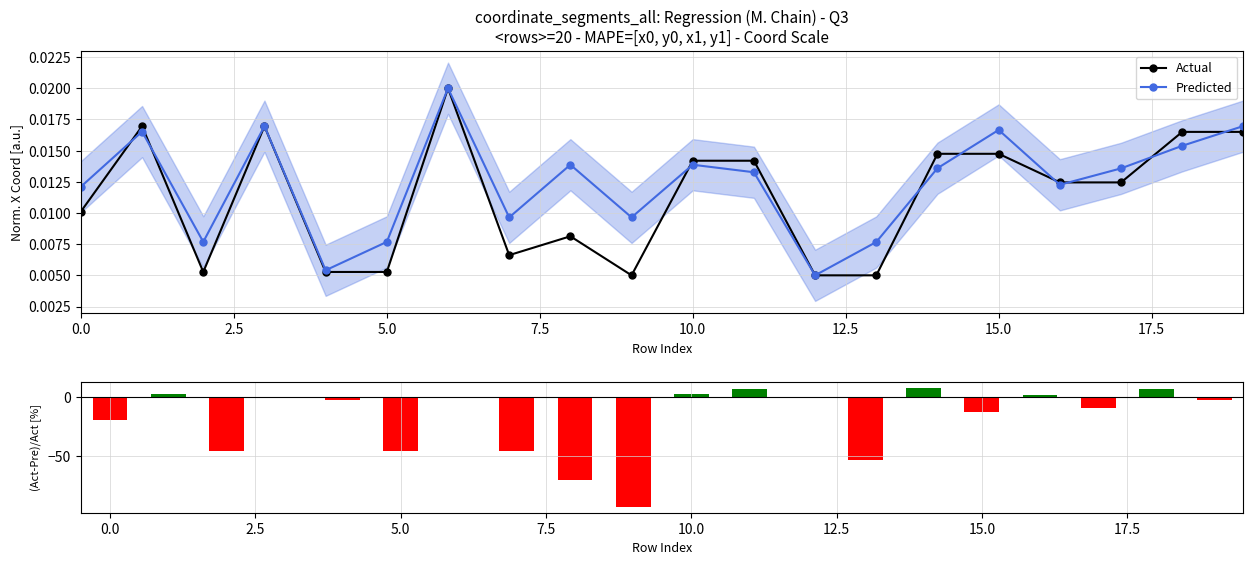

In Predicted, how many points are lower than both neighbors (excluding endpoints)?

6